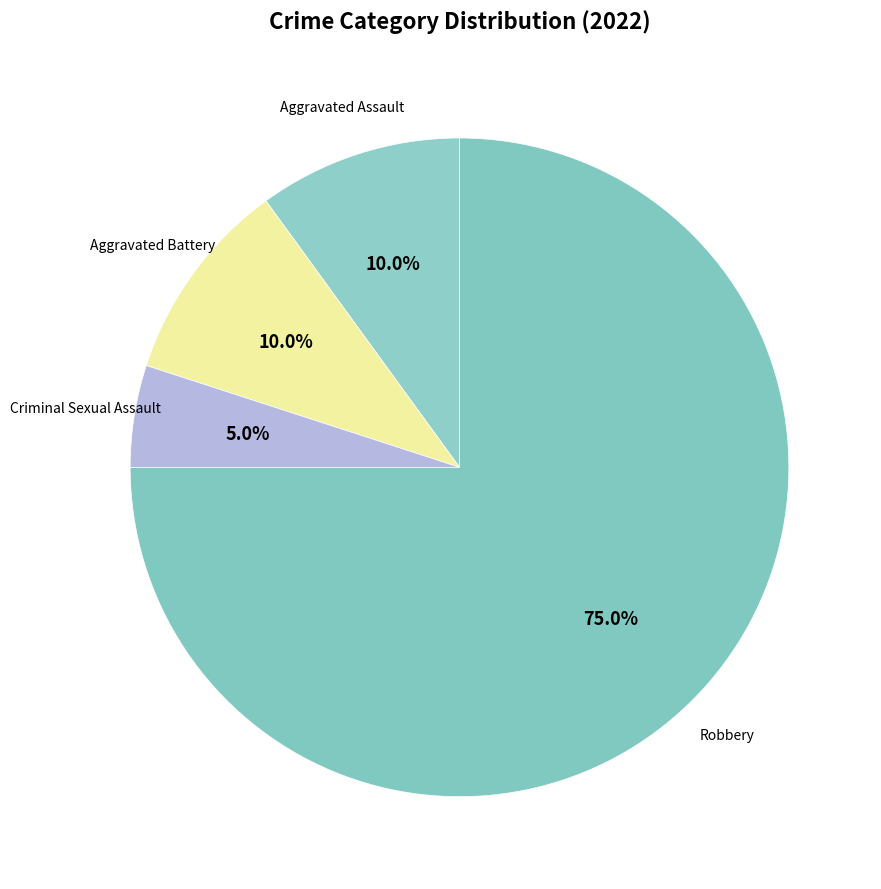

How many slices are in this pie chart?

4